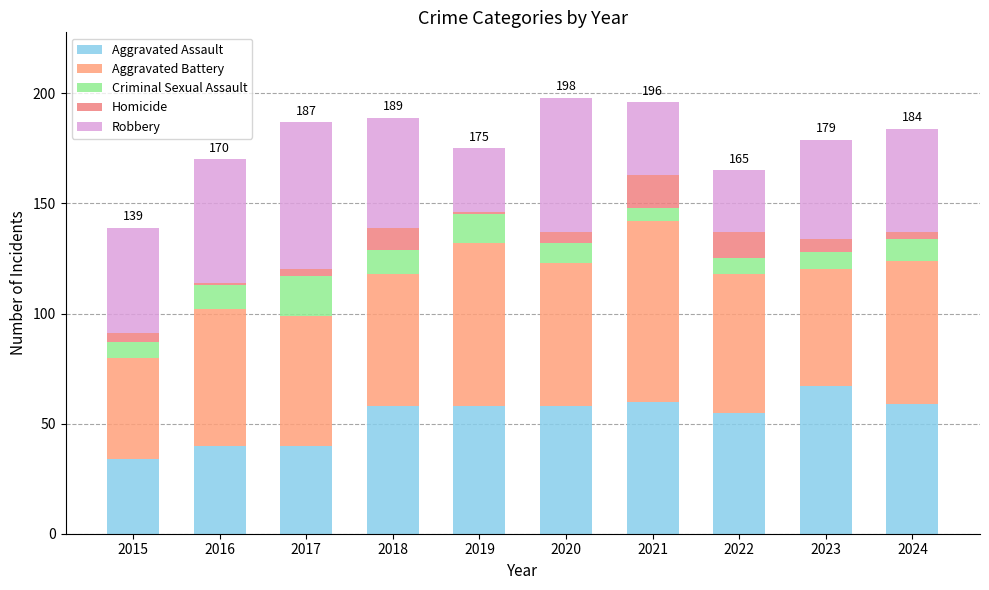

Count the number of data series in this chart.

5